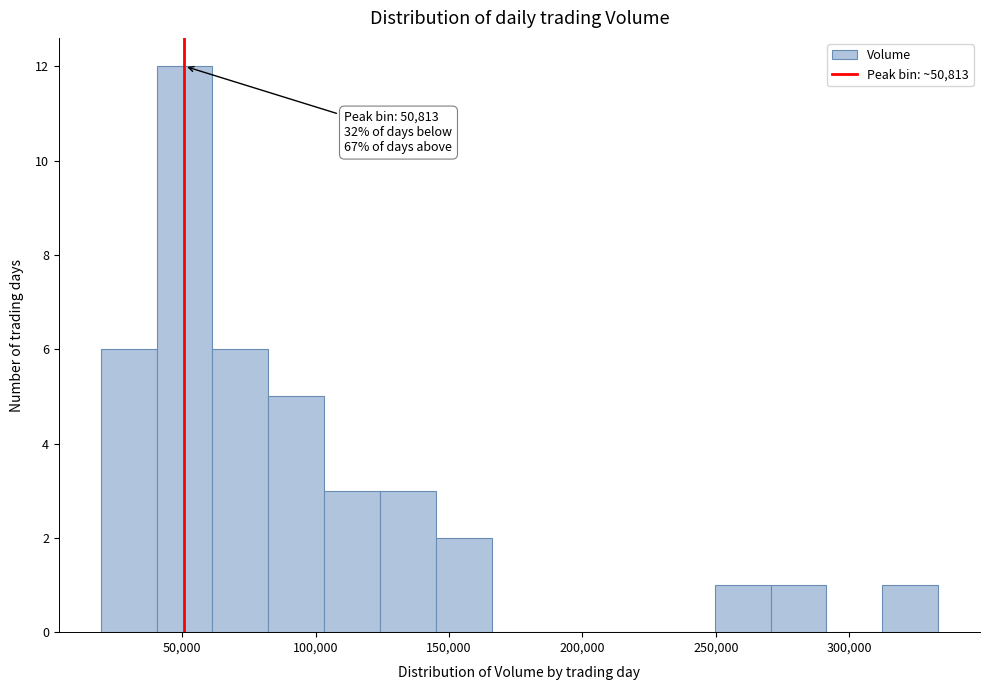

Which range on the x-axis has the tallest bar?

40000 to 60000